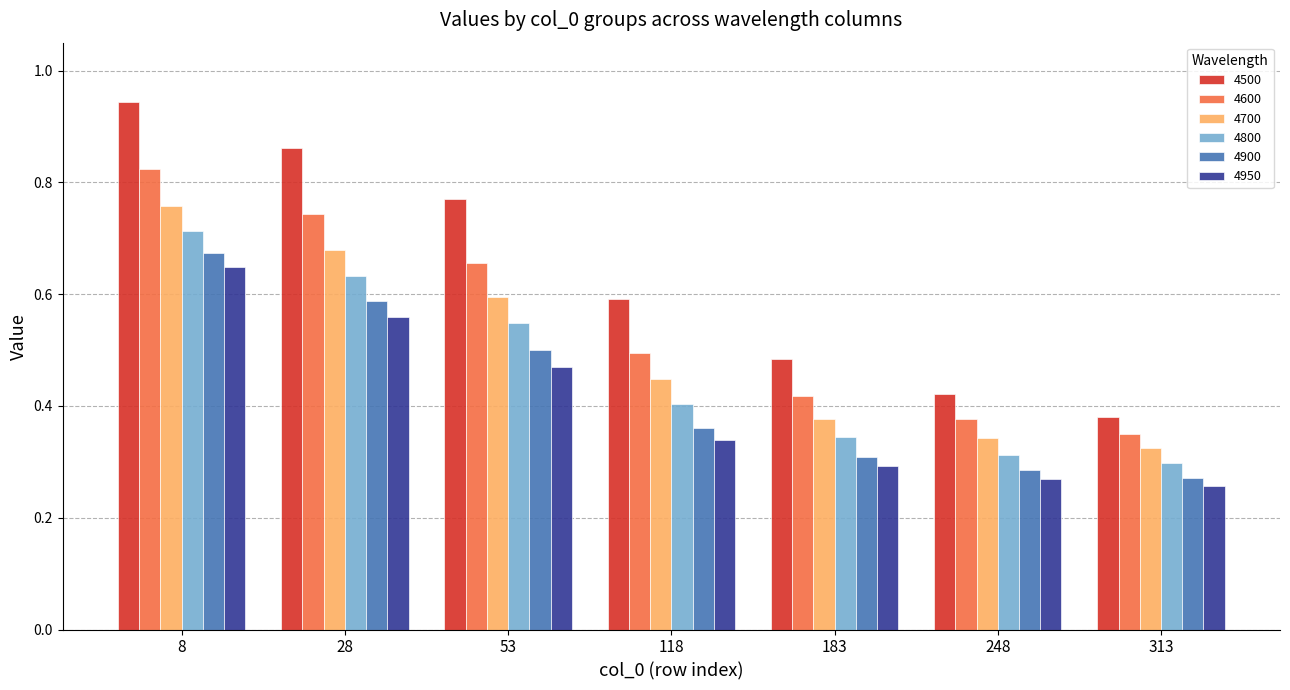

Is the value of 4700 at 53 greater than the value of 4500 at 313?

Yes